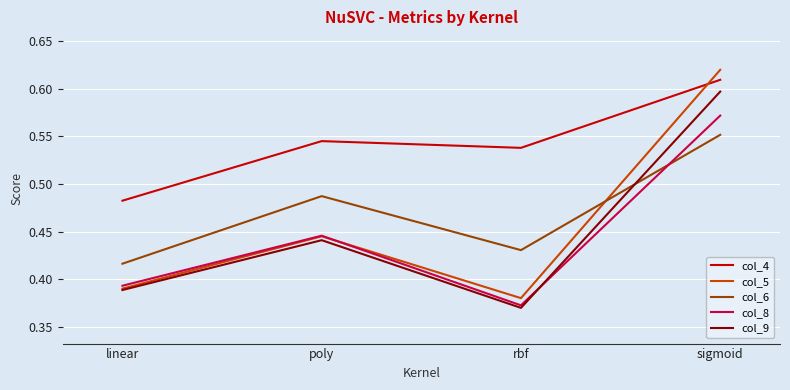

List the series in order of their peak value, lowest first.

col_6, col_8, col_9, col_4, col_5